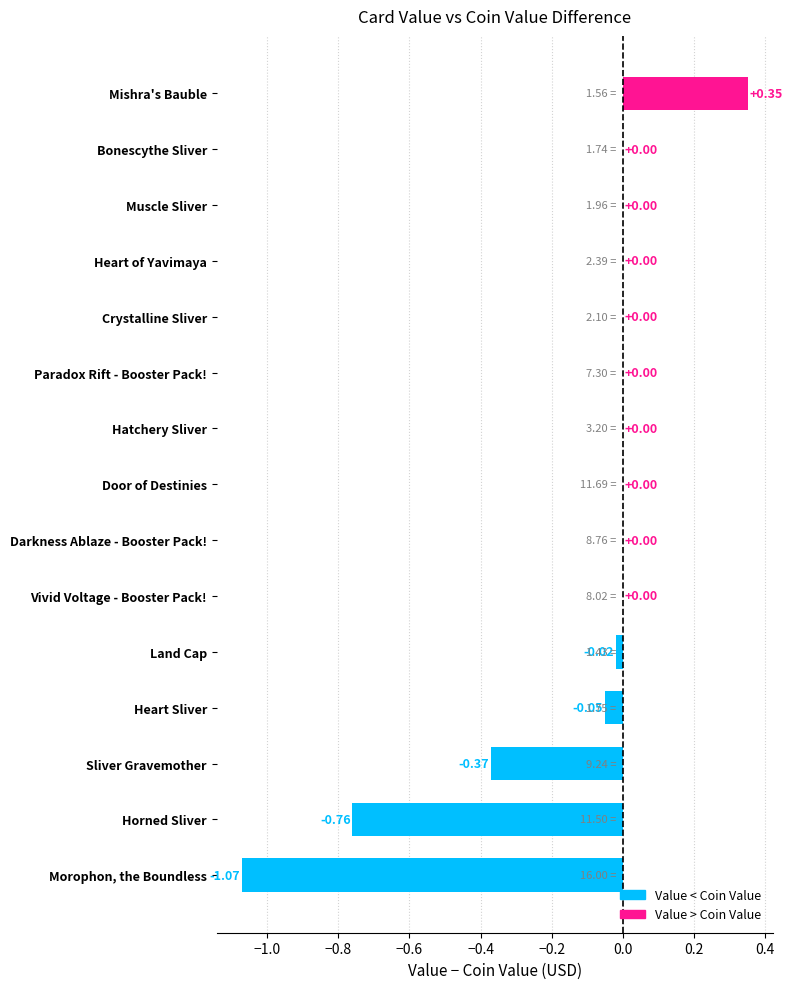

What is the sum of all values?

-1.9